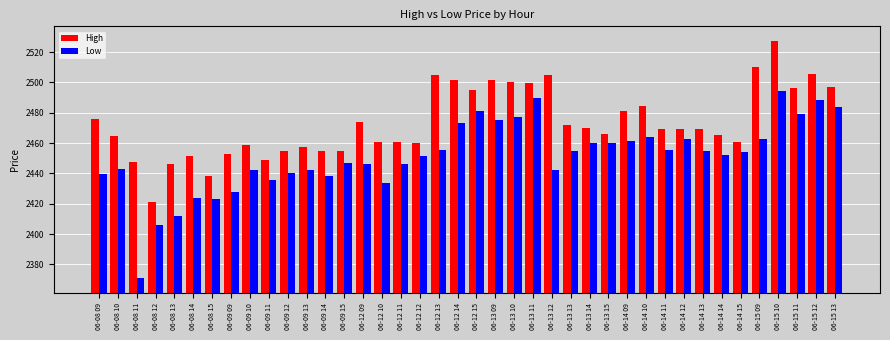

The value of Low at 06-14 10 is 4261.5. True or false?

False